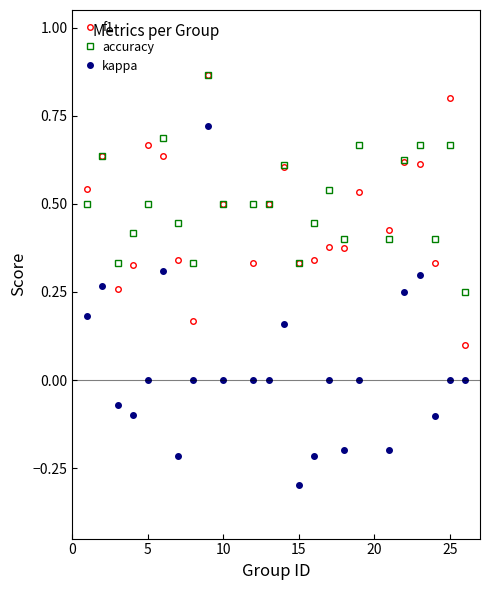

True or false: kappa and accuracy intersect in this chart.

False